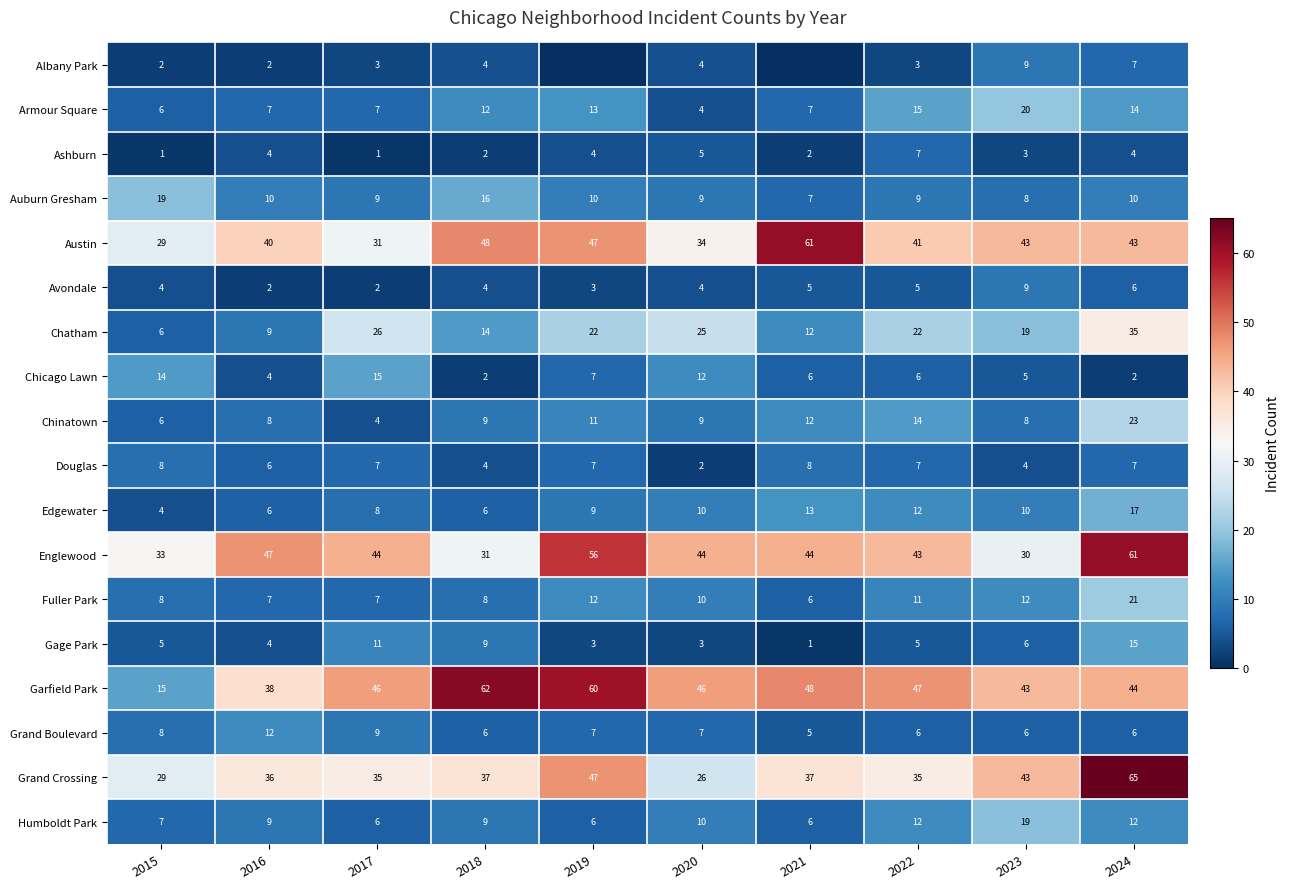

Between 2016 and 2024, which series saw the biggest shift?

Grand Crossing